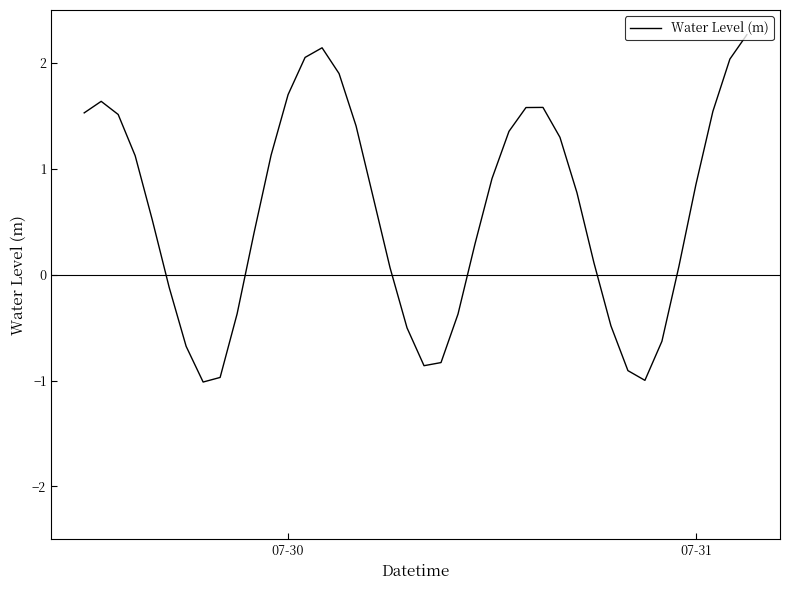

What is the greatest value displayed?

2.3